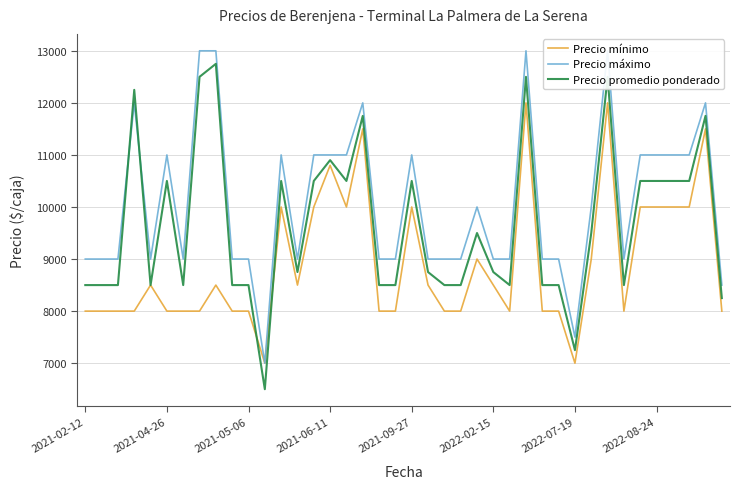

Rank the series by their average value, from lowest to highest.

Precio mínimo, Precio promedio ponderado, Precio máximo